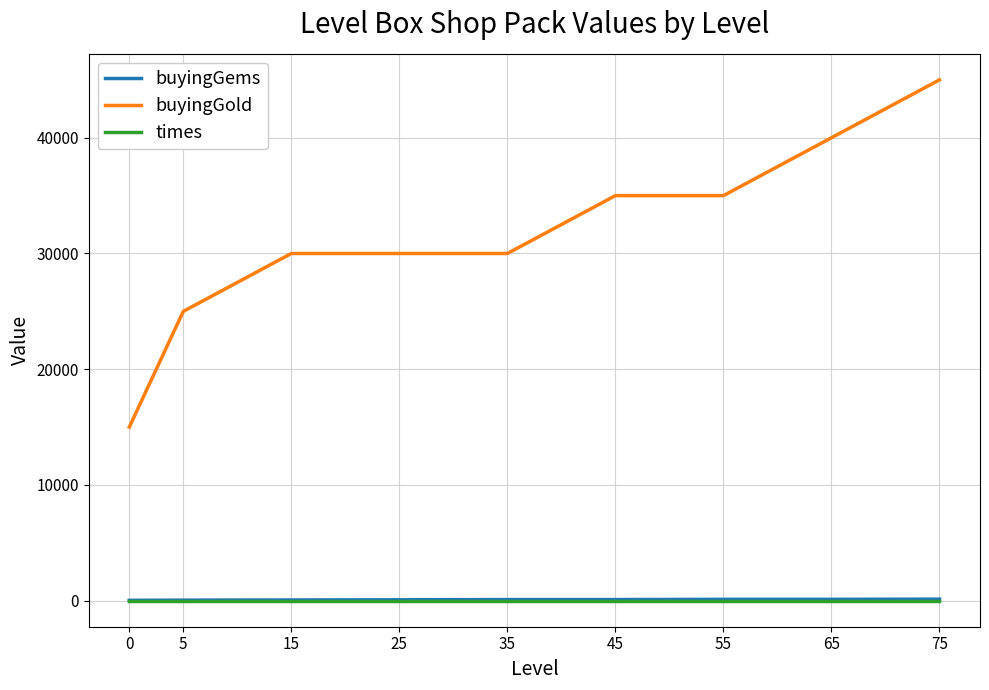

Between 5 and 35, which series saw the biggest shift?

buyingGold